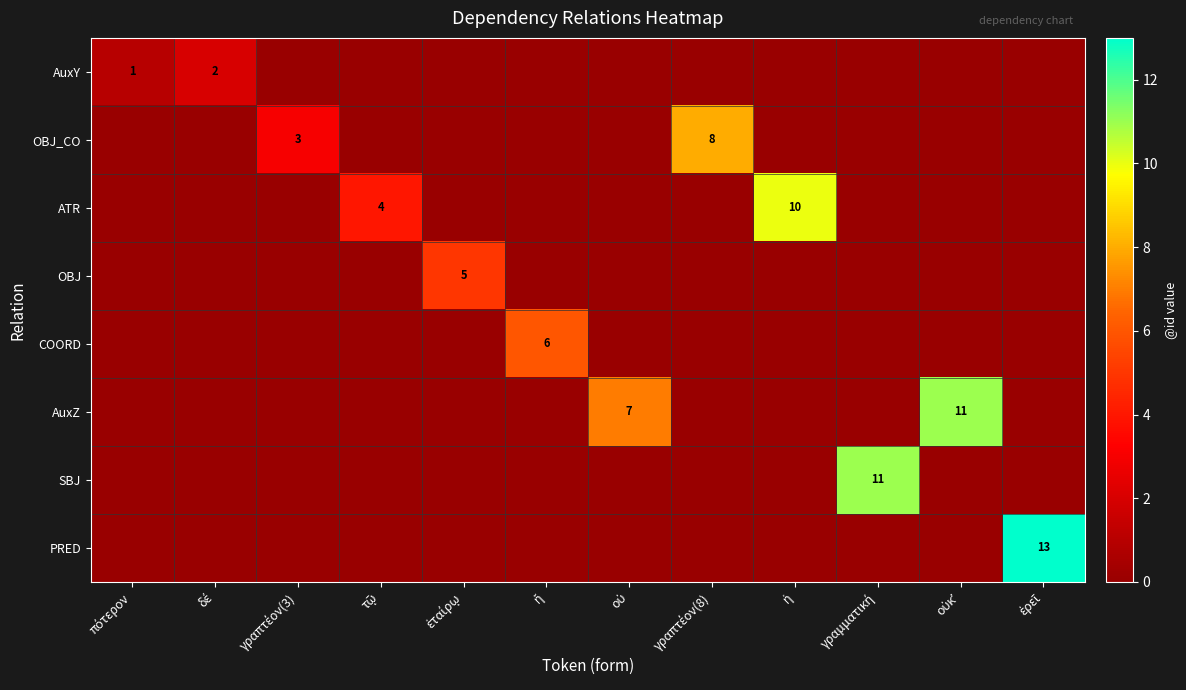

Which series has the largest range (max minus min)?

PRED